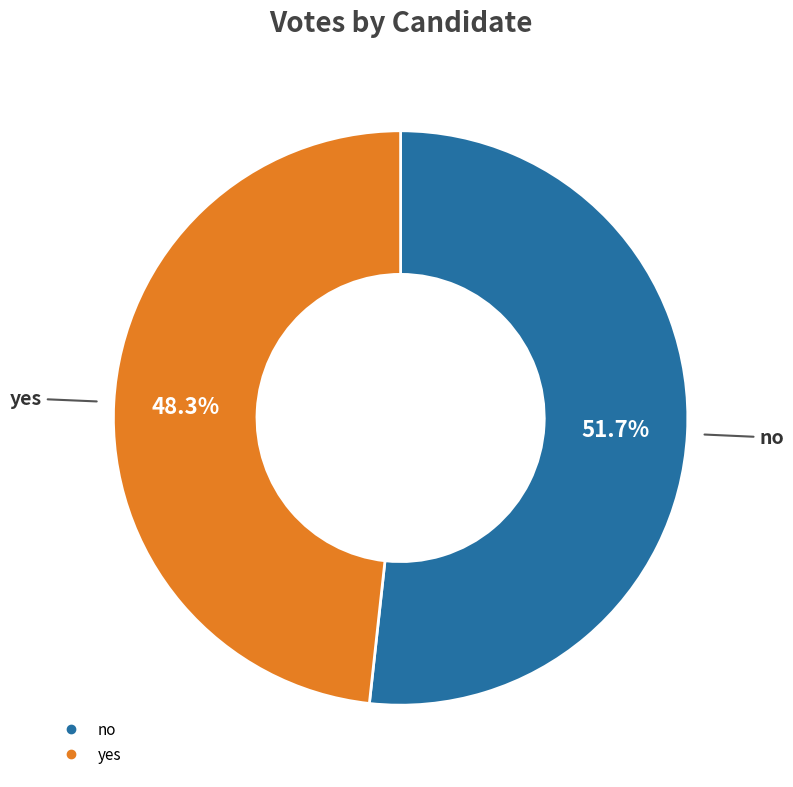

Is it true that yes is 35% of the pie?

False